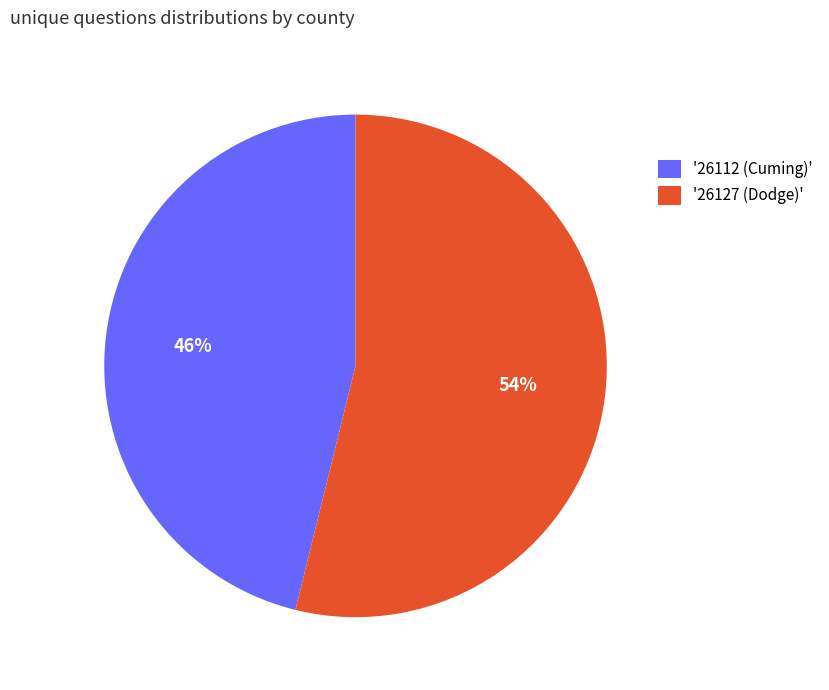

To the nearest percent, what percentage of the pie is '26127 (Dodge)'?

54%